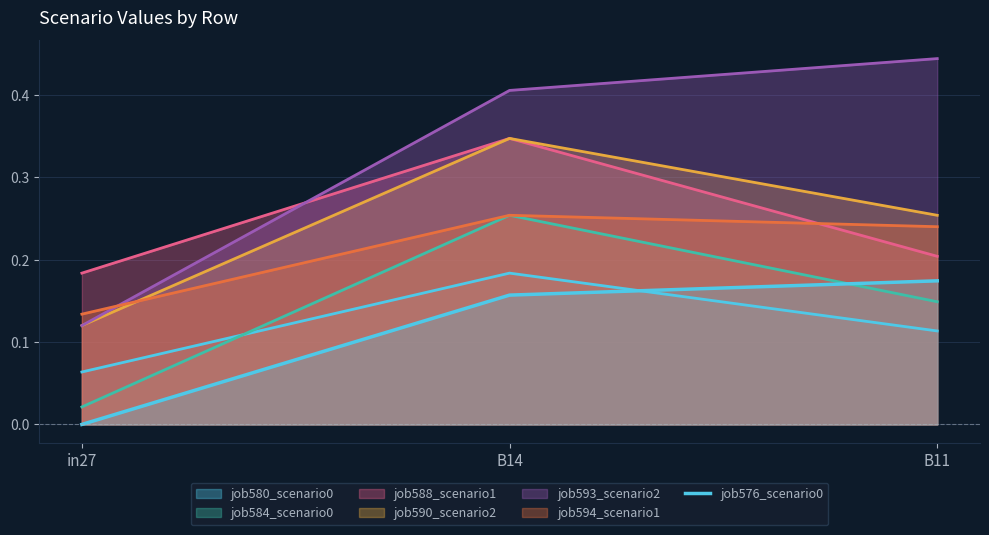

Rank the categories by value from lowest to highest.

in27, B14, B11